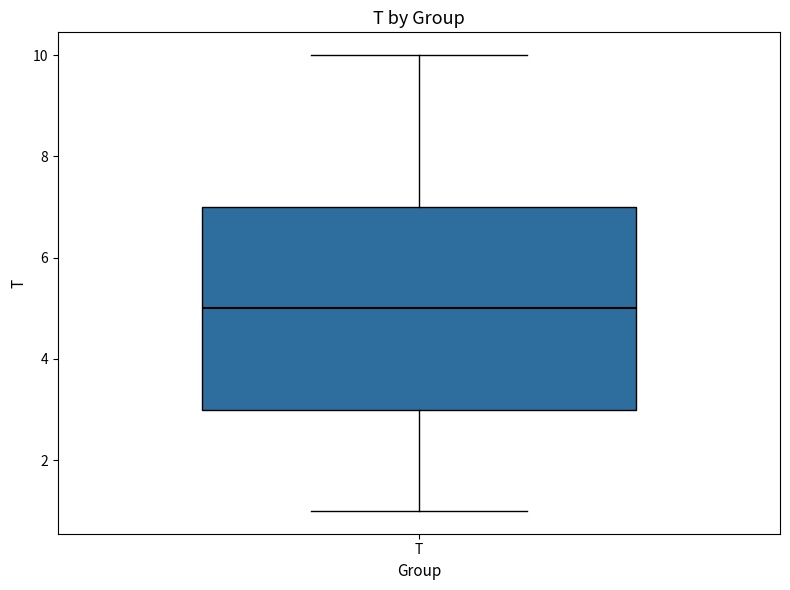

Where is the upper edge of the box for T on the y-axis? The values are not printed on the chart, so give them approximately, as read against the axis.

7